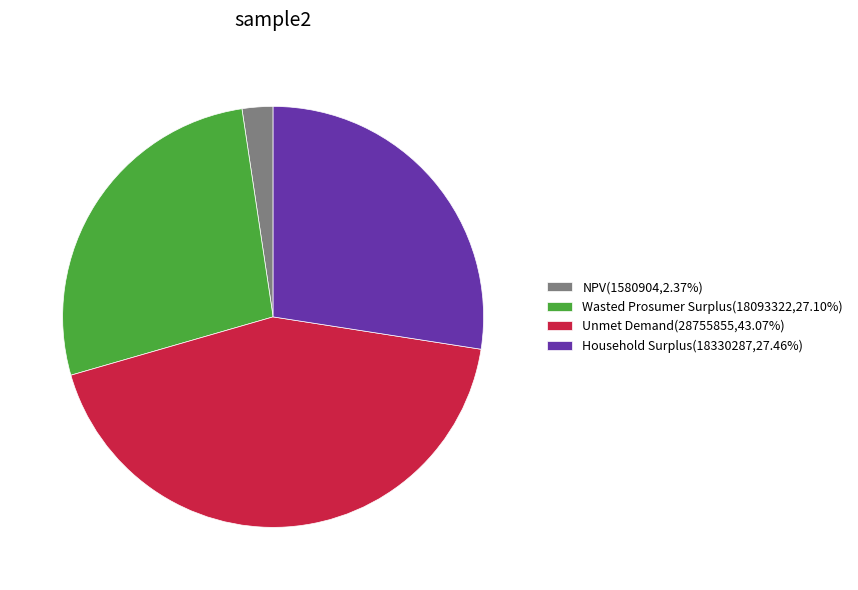

What is the ratio of the value at Wasted Prosumer Surplus(18093322,27.10%) to the value at Household Surplus(18330287,27.46%)?

1.0